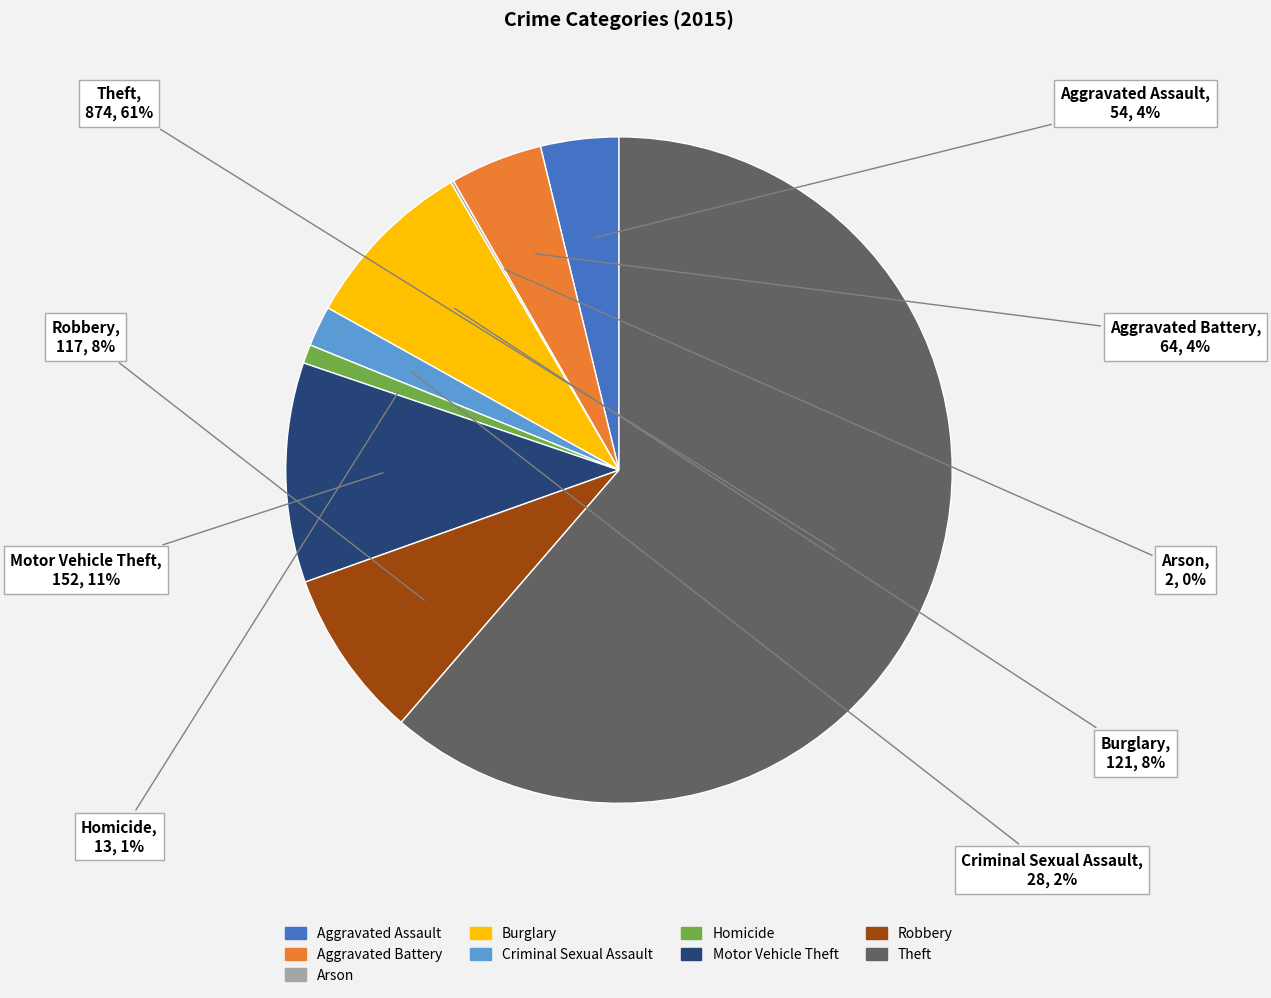

What is the largest slice in the pie chart?

Theft